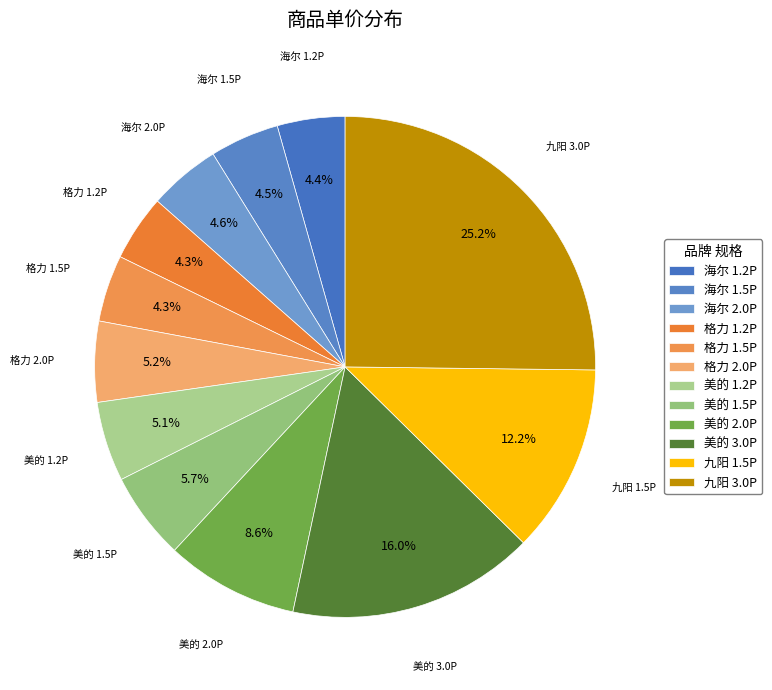

How many slices are in this pie chart?

12